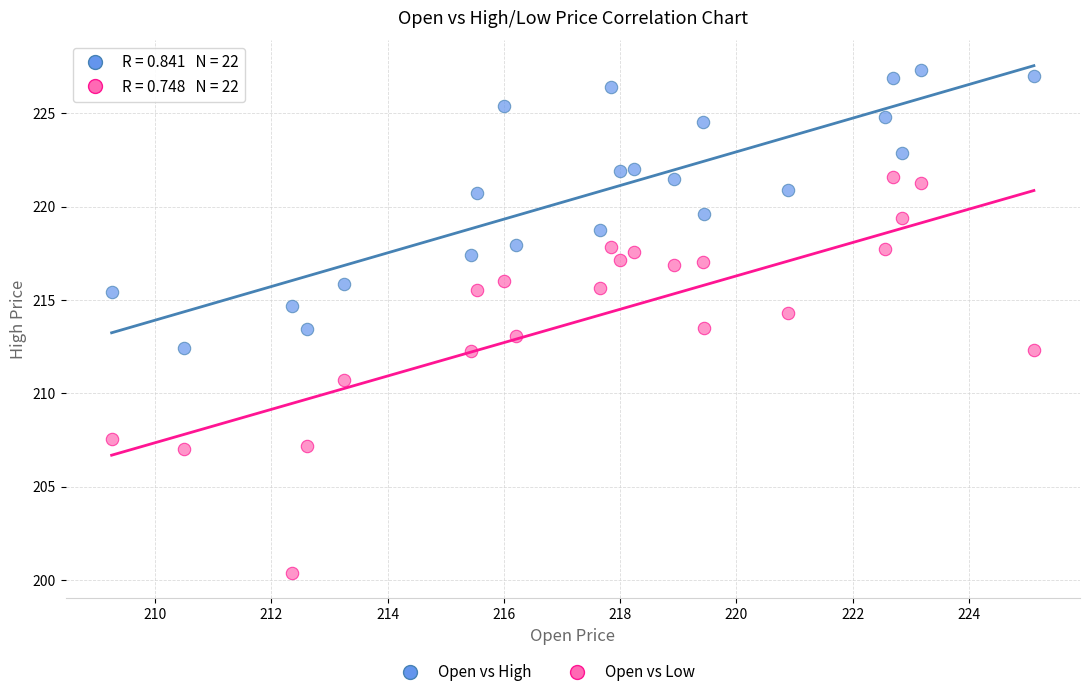

Which series reaches the minimum Y coordinate?

Open vs Low